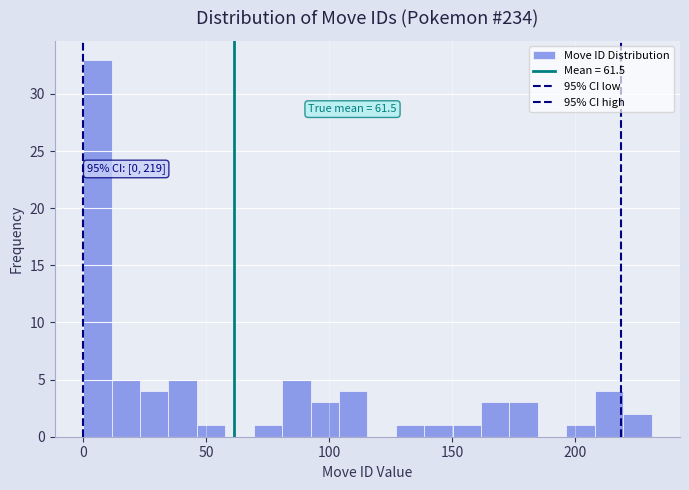

Read against the x-axis, roughly where is the centre of the tallest bar?

5